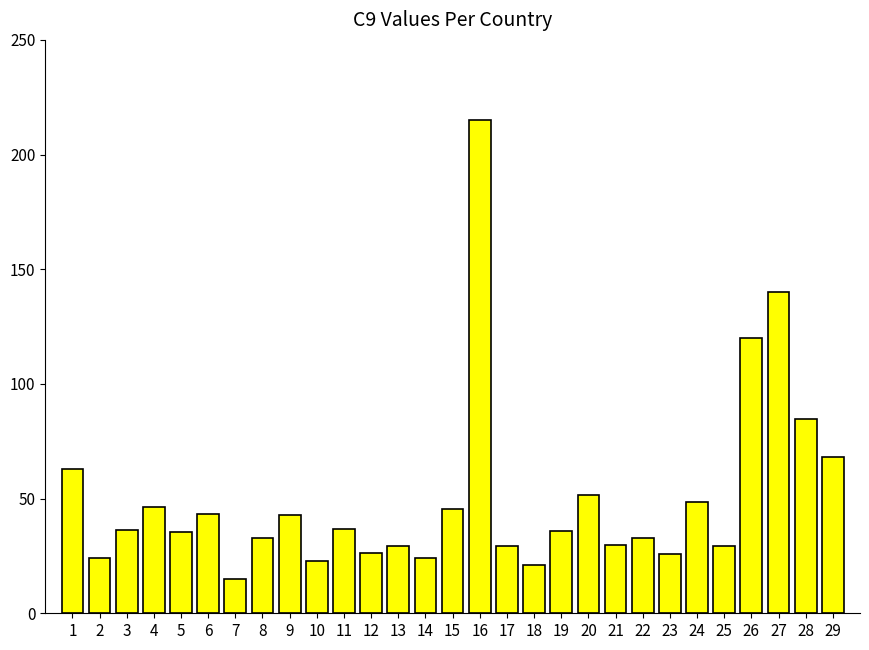

What is the maximum value shown in the chart?

215.0